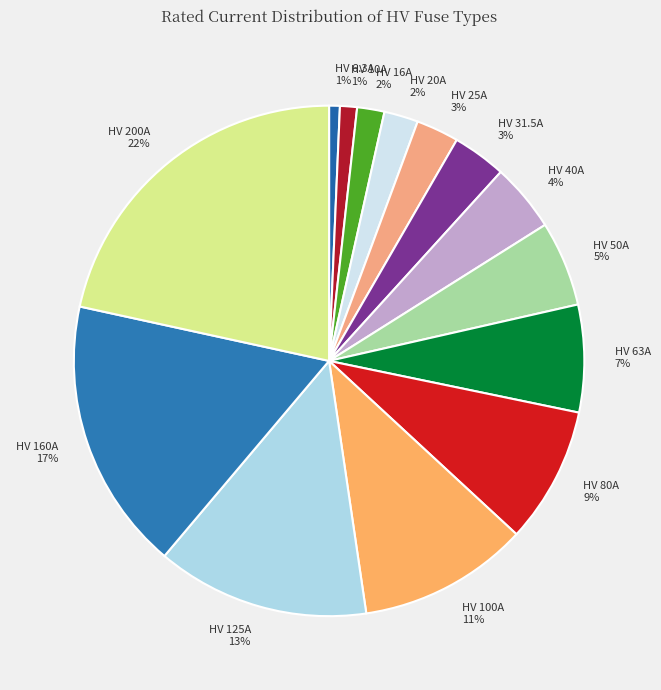

What is the largest slice in the pie chart?

HV 200A